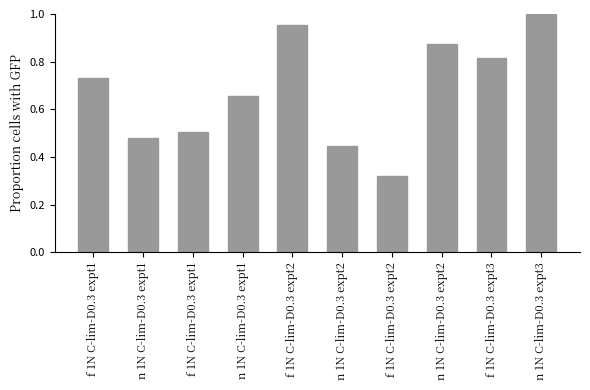

Does the chart contain any negative values?

No